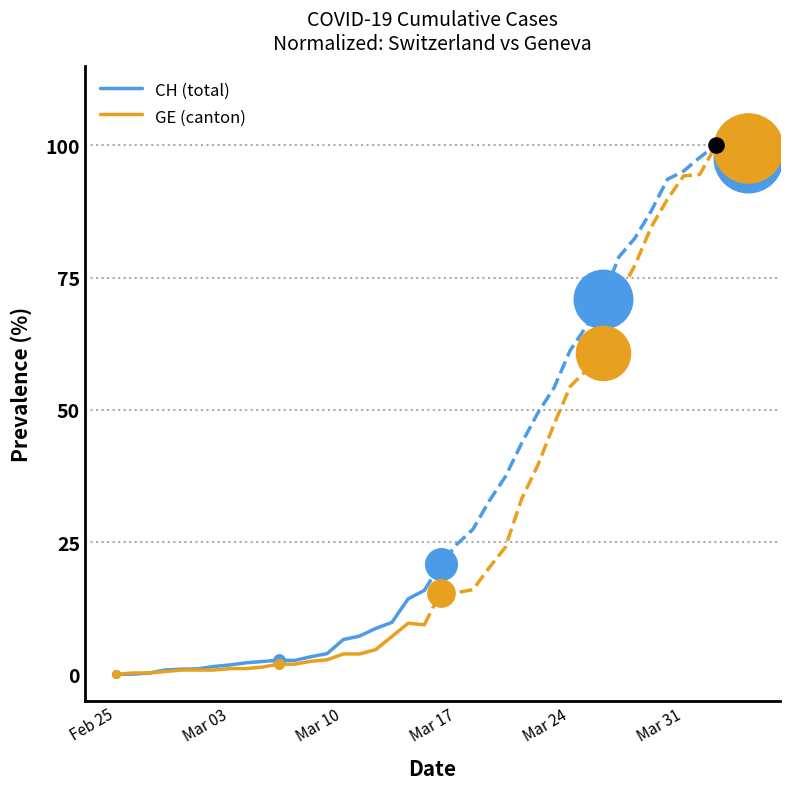

What is the maximum value for GE (canton)?

9.7